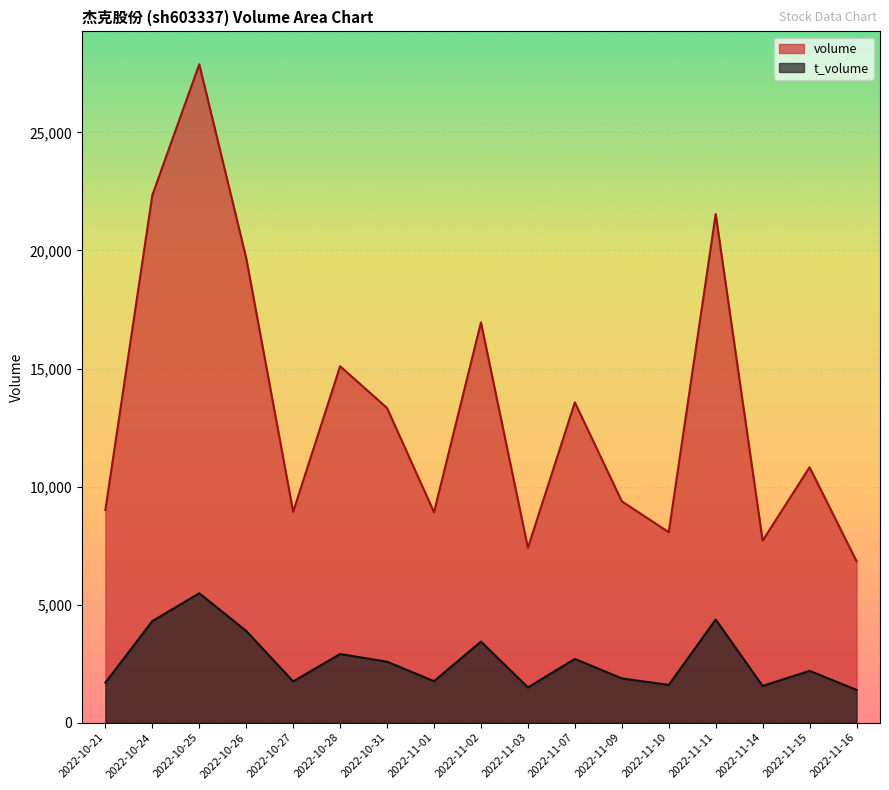

At how many categories does at least one series exceed 23757?

1